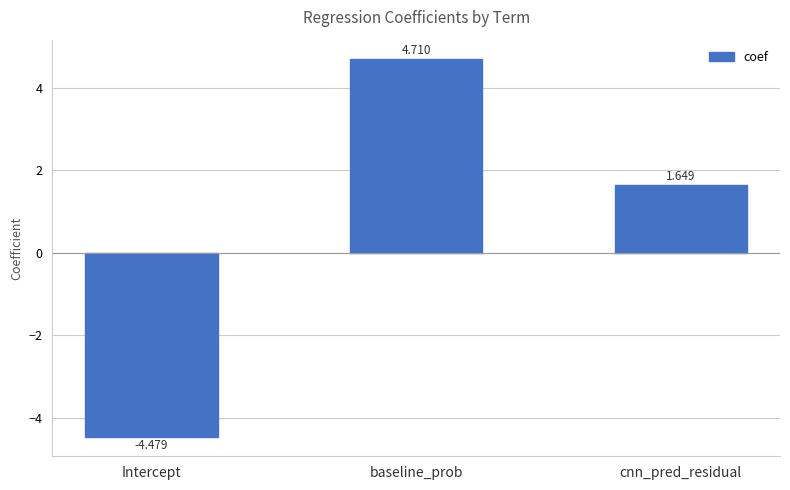

What is the sum of the values at Intercept and cnn_pred_residual?

-2.8